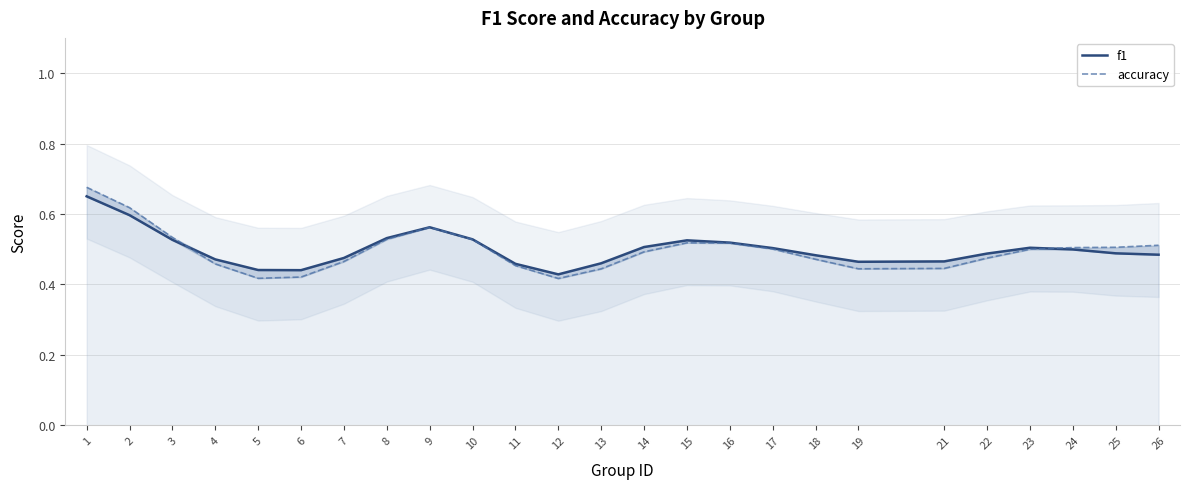

Rank the series at 21 from highest to lowest value.

f1, accuracy